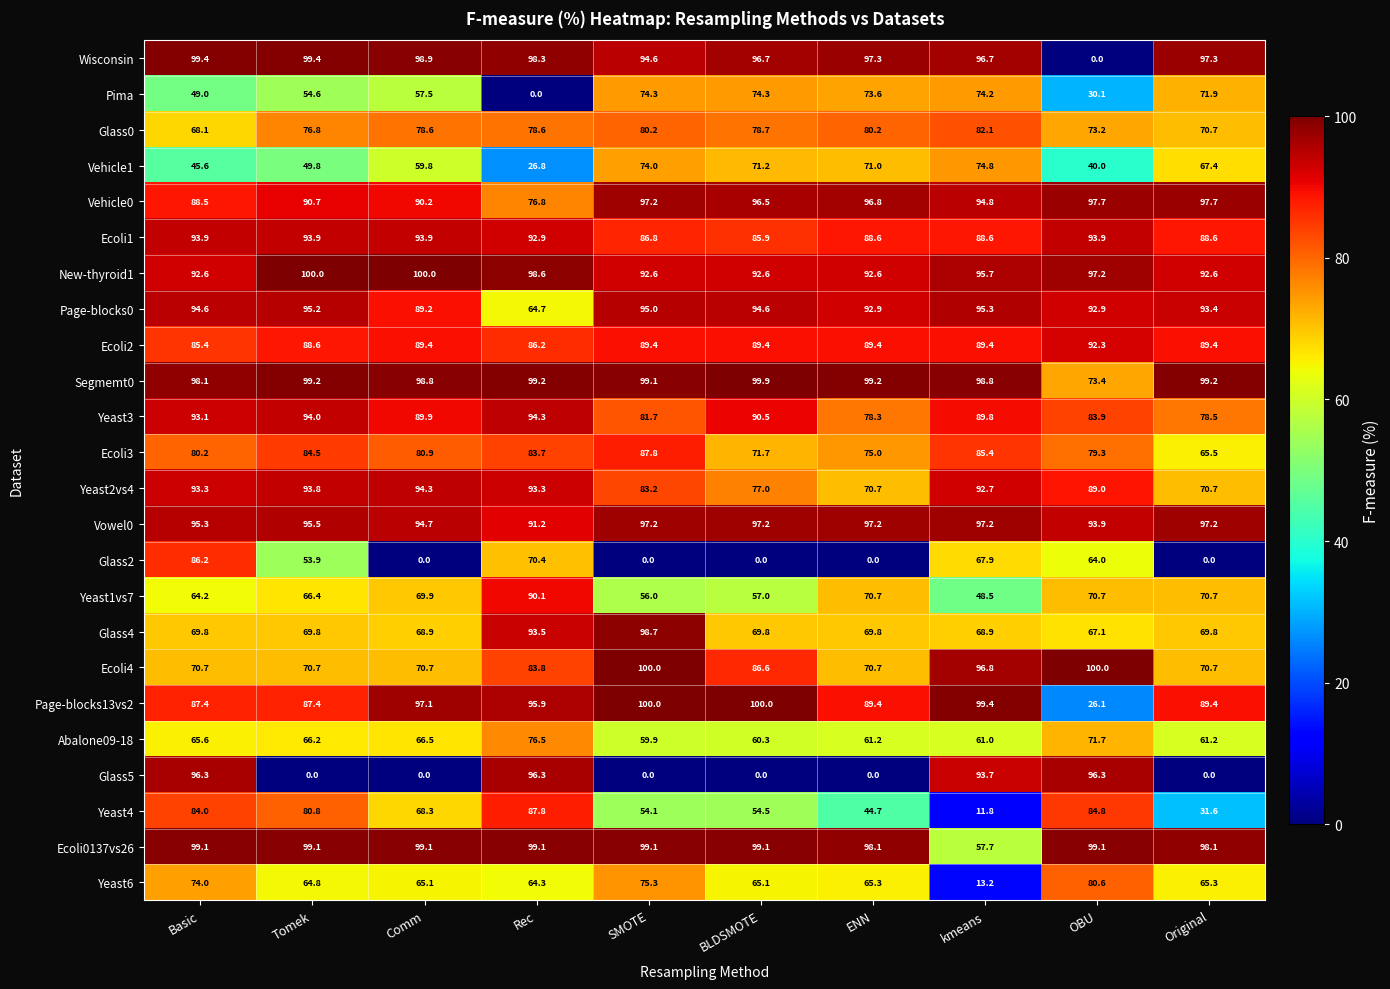

How many categories are shown in the chart?

10